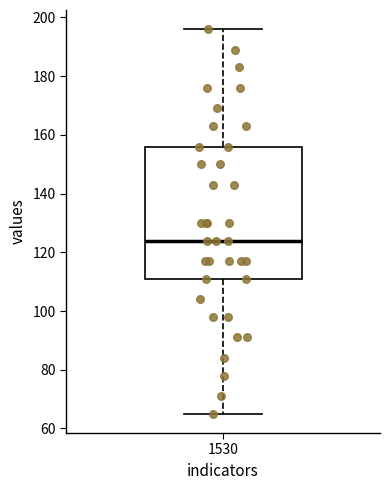

Read this box plot against the y-axis: the position of the median line, the range covered by the box, and the ends of both whiskers. The values are not printed on the chart, so give them approximately, as read against the axis.

median 124, box 112 to 156, whiskers 66 to 196